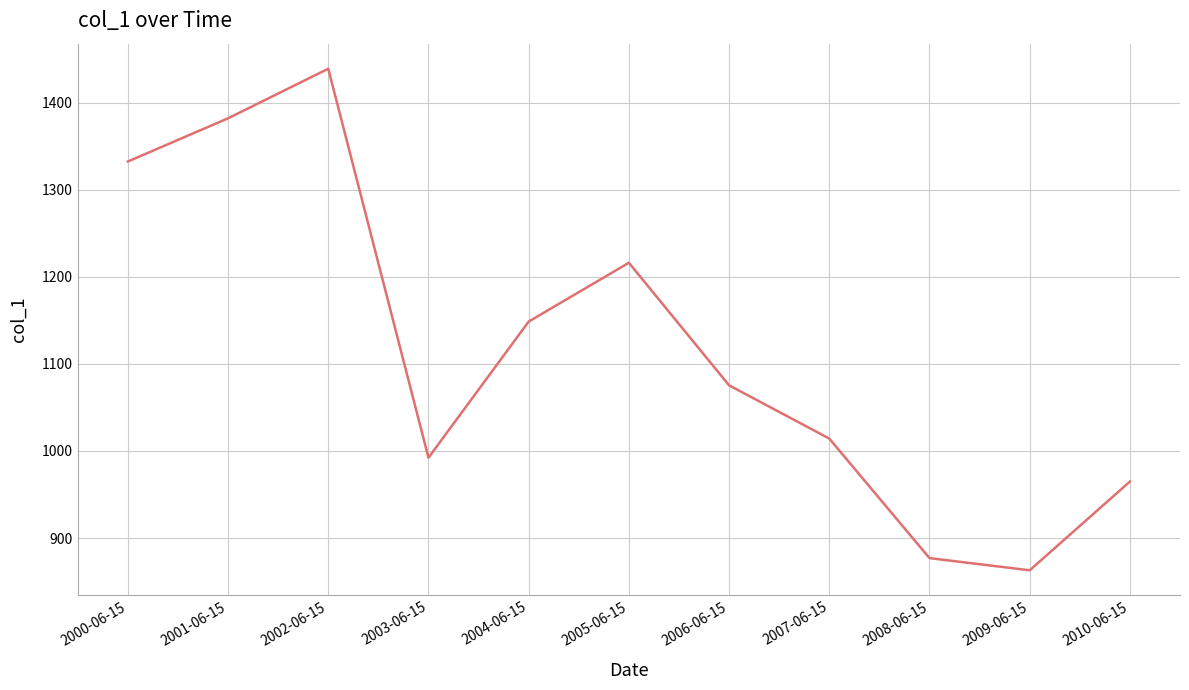

List the labels in order of value, largest first.

2002-06-15, 2001-06-15, 2000-06-15, 2005-06-15, 2004-06-15, 2006-06-15, 2007-06-15, 2003-06-15, 2010-06-15, 2008-06-15, 2009-06-15